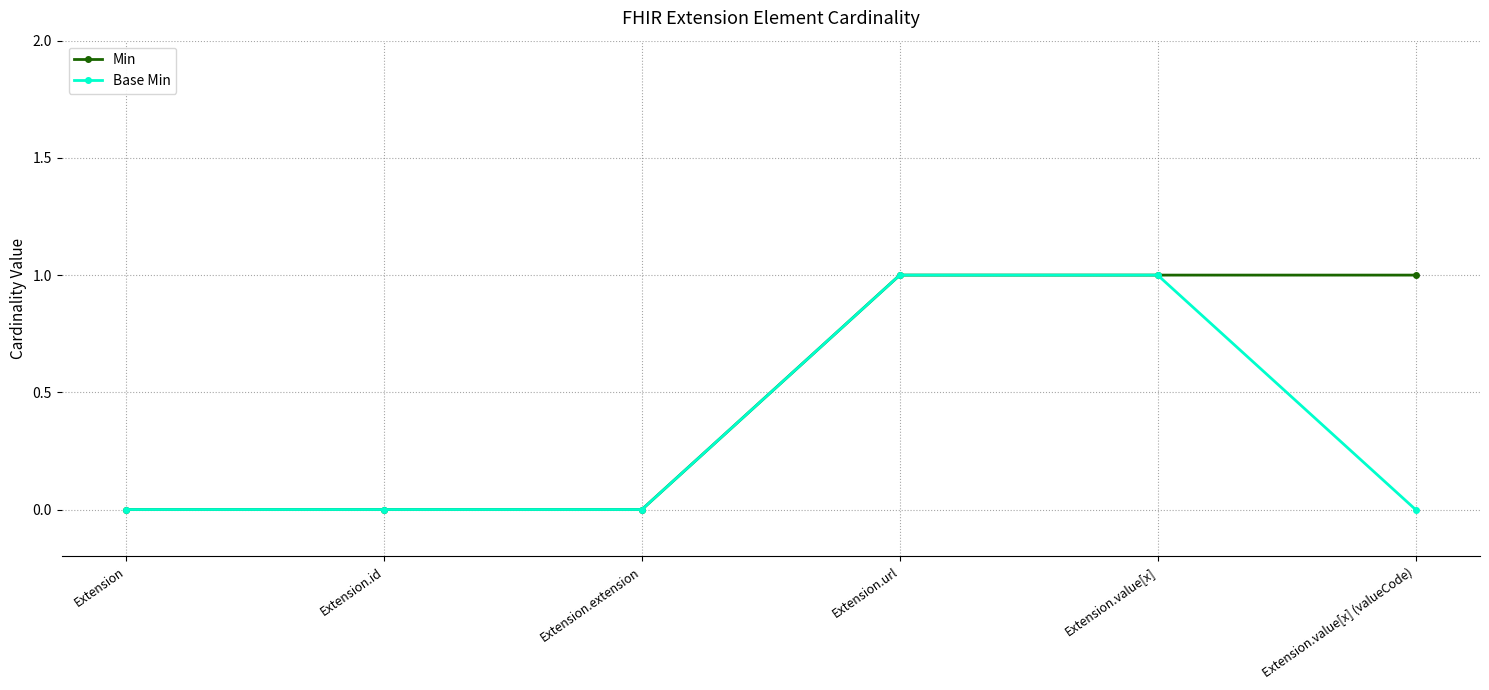

Does the chart have visible grid lines?

Yes